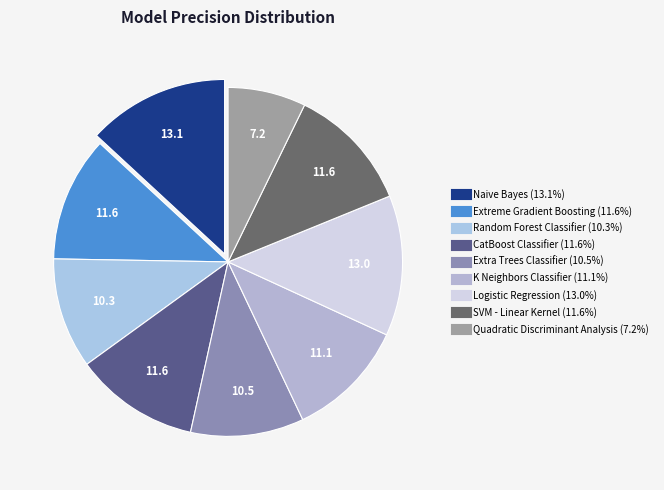

Is Random Forest Classifier the majority of the pie?

No